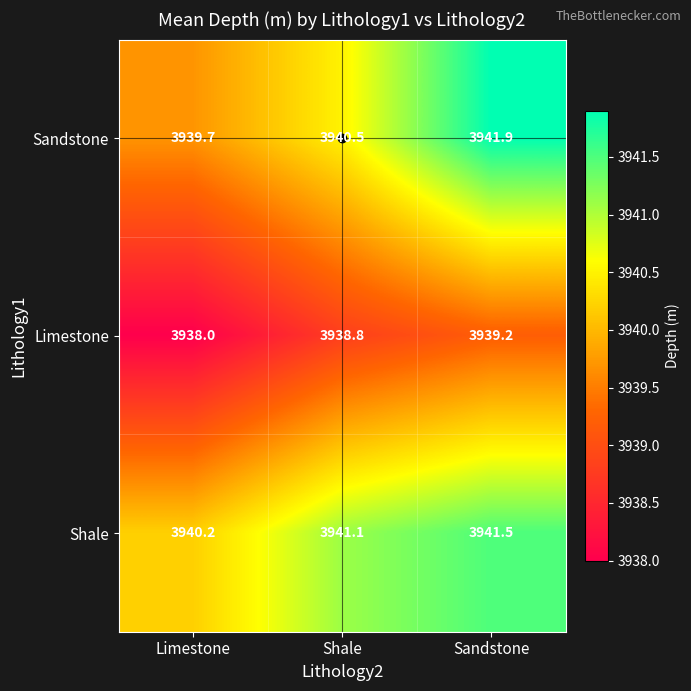

Rank the series at Shale from lowest to highest value.

Limestone, Sandstone, Shale